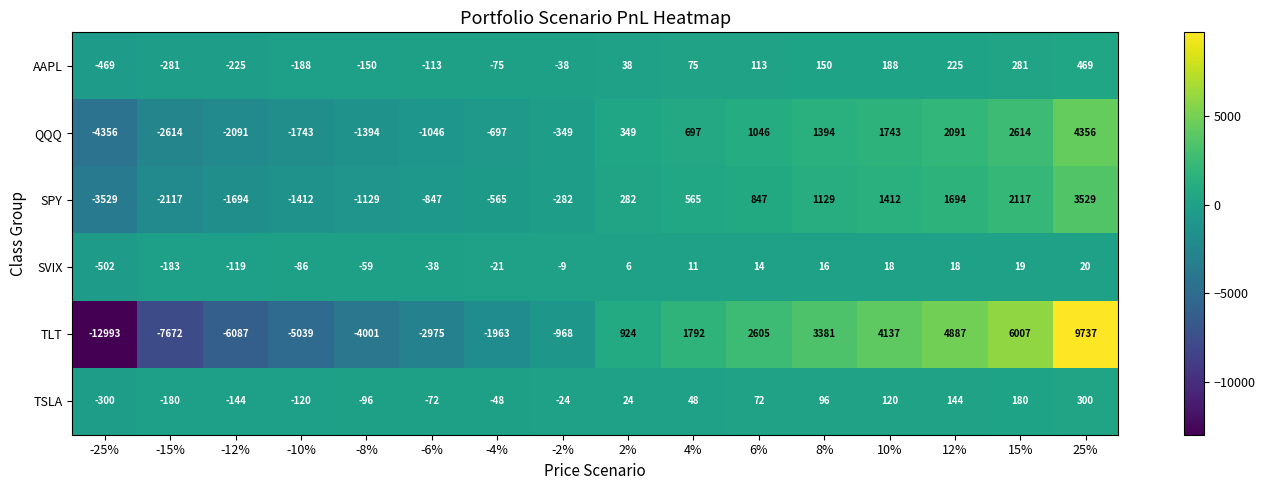

Where is SVIX nearest to the value -241?

-15%